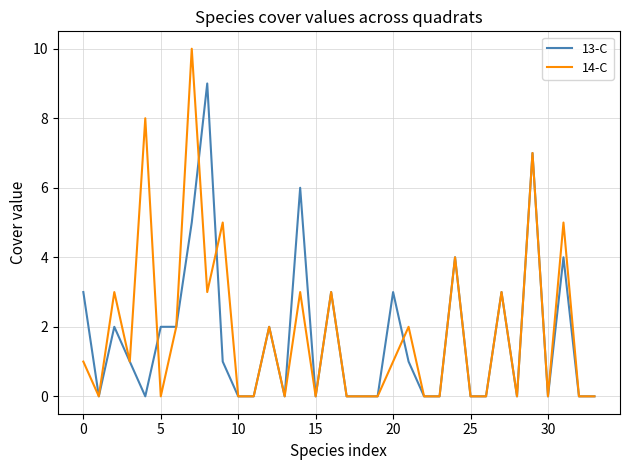

What is the greatest value displayed?

10